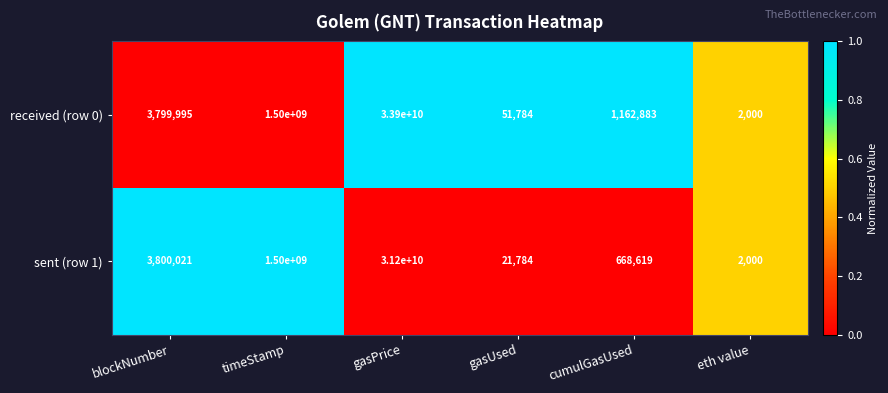

Read the received (row 0) value at blockNumber.

3799995